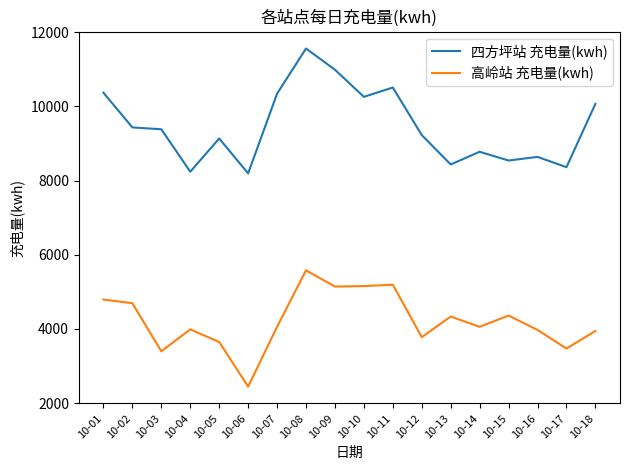

What is the total value across all series at 10-07?

14397.4